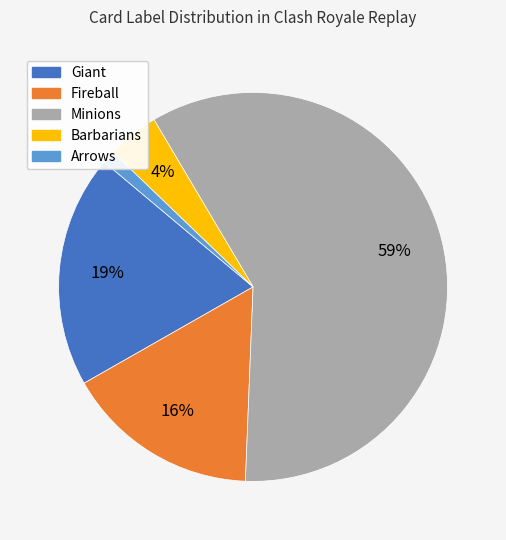

What is the largest slice in the pie chart?

Minions